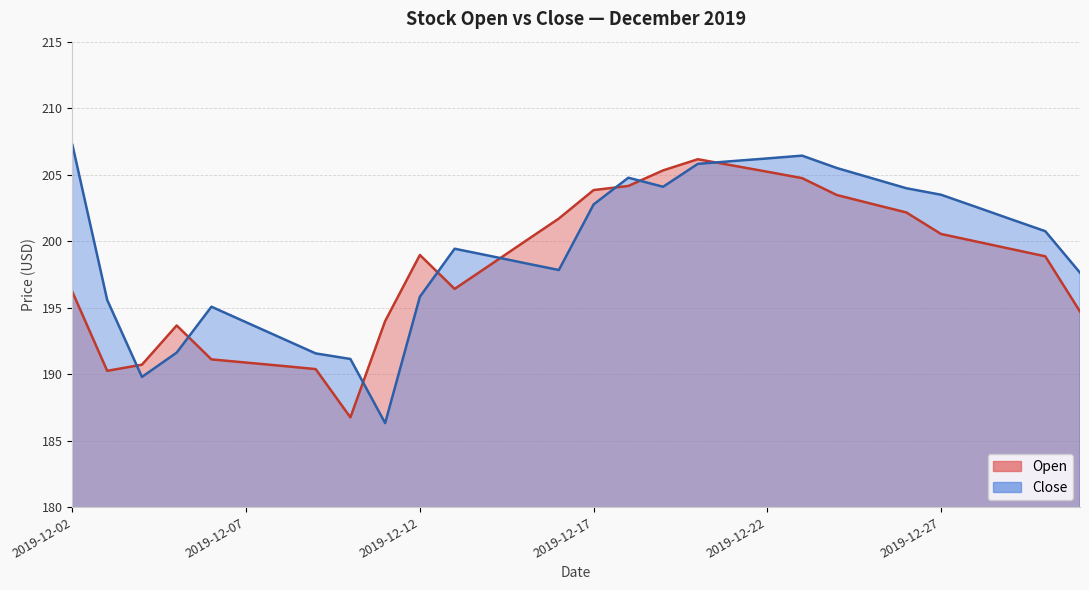

Which series has the widest spread of values?

Close